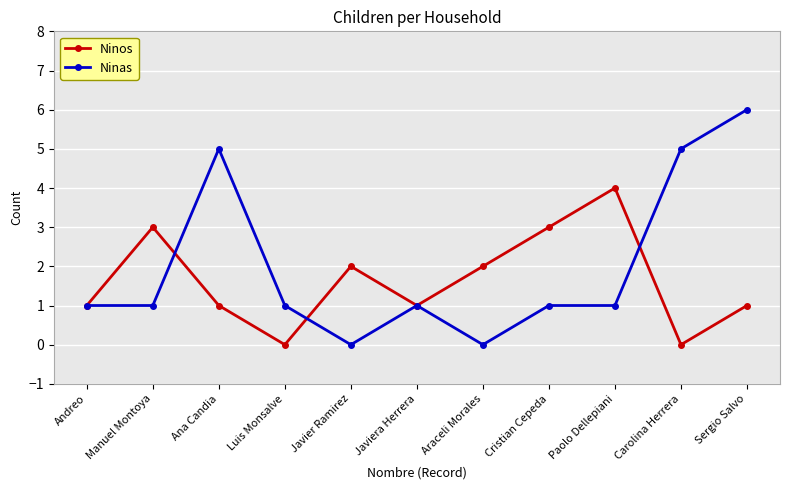

Count the number of data series in this chart.

2